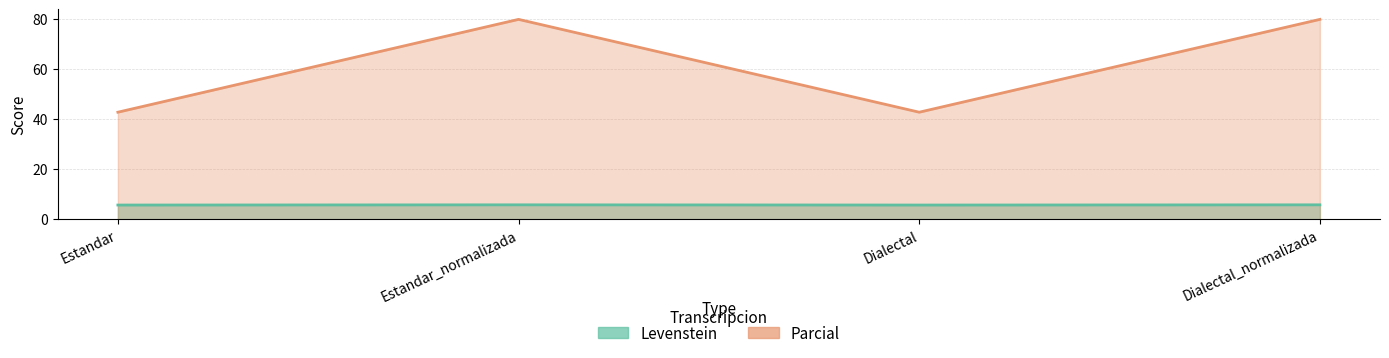

What is the difference between the highest and lowest values at Estandar_normalizada?

74.2